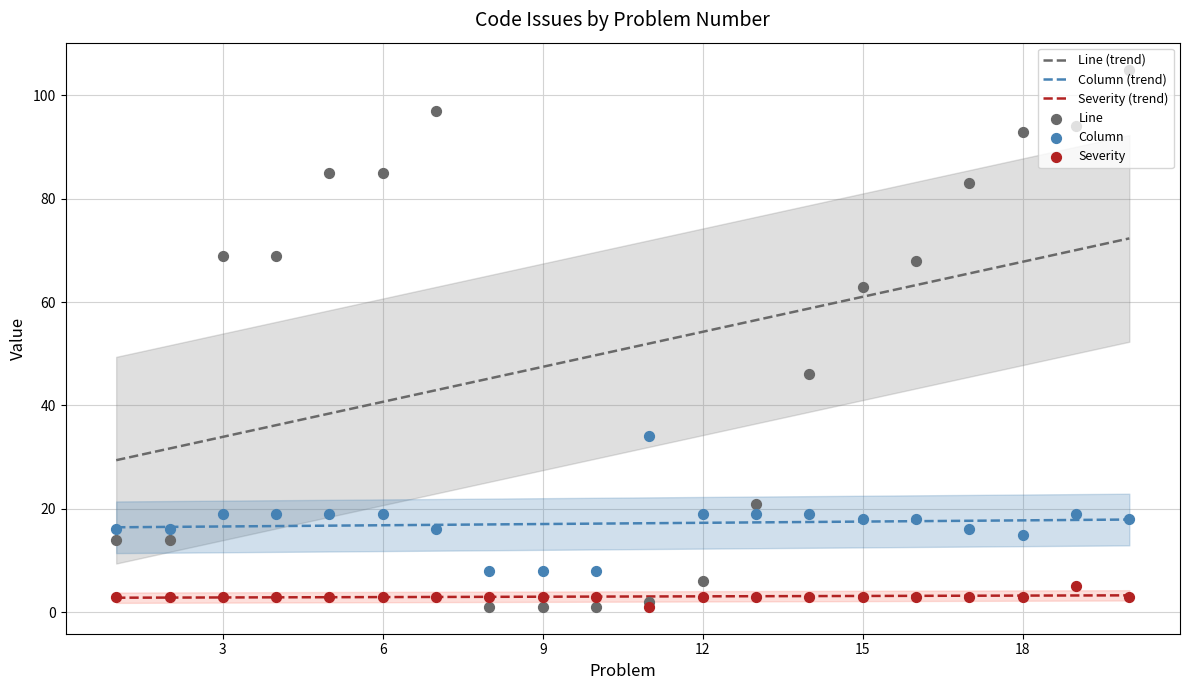

What are all the series names shown in the legend?

Line (trend), Column (trend), Severity (trend), Line, Column, Severity